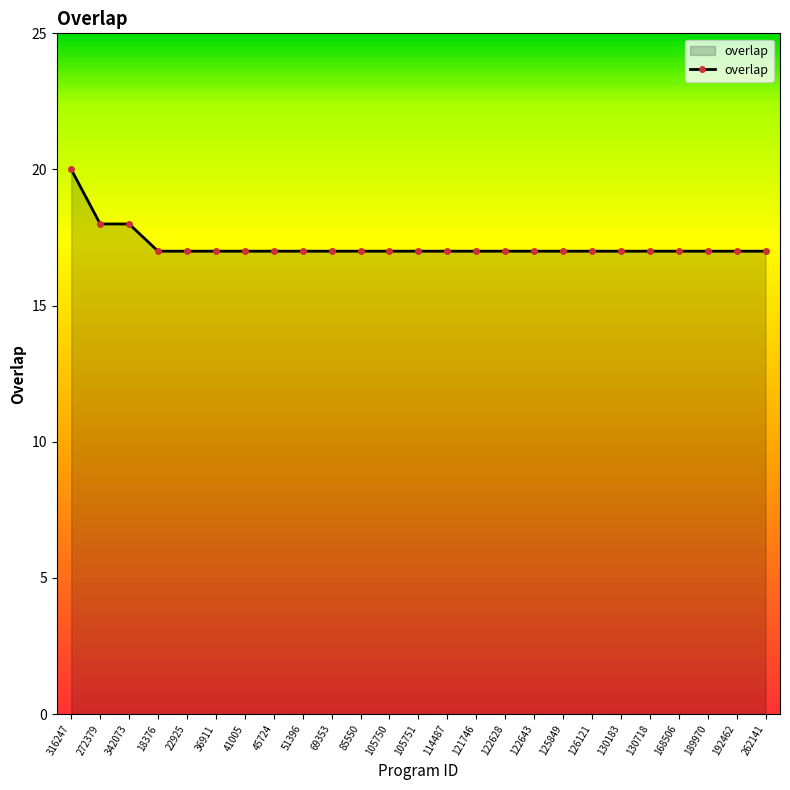

Reading left to right, transcribe all the data shown in this chart.

316247=20	272379=18	342073=18	18376=17	22925=17	36911=17	41005=17	45724=17	51396=17	69353=17	85550=17	105750=17	105751=17	114487=17	121746=17	122628=17	122643=17	125849=17	126121=17	130183=17	130718=17	168506=17	189970=17	192462=17	262141=17